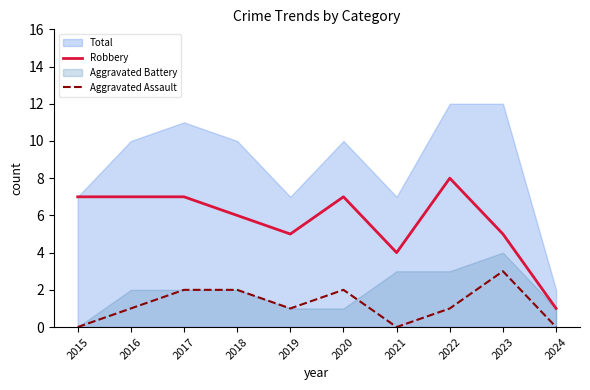

At which category does the chart reach its minimum across all series?

2015